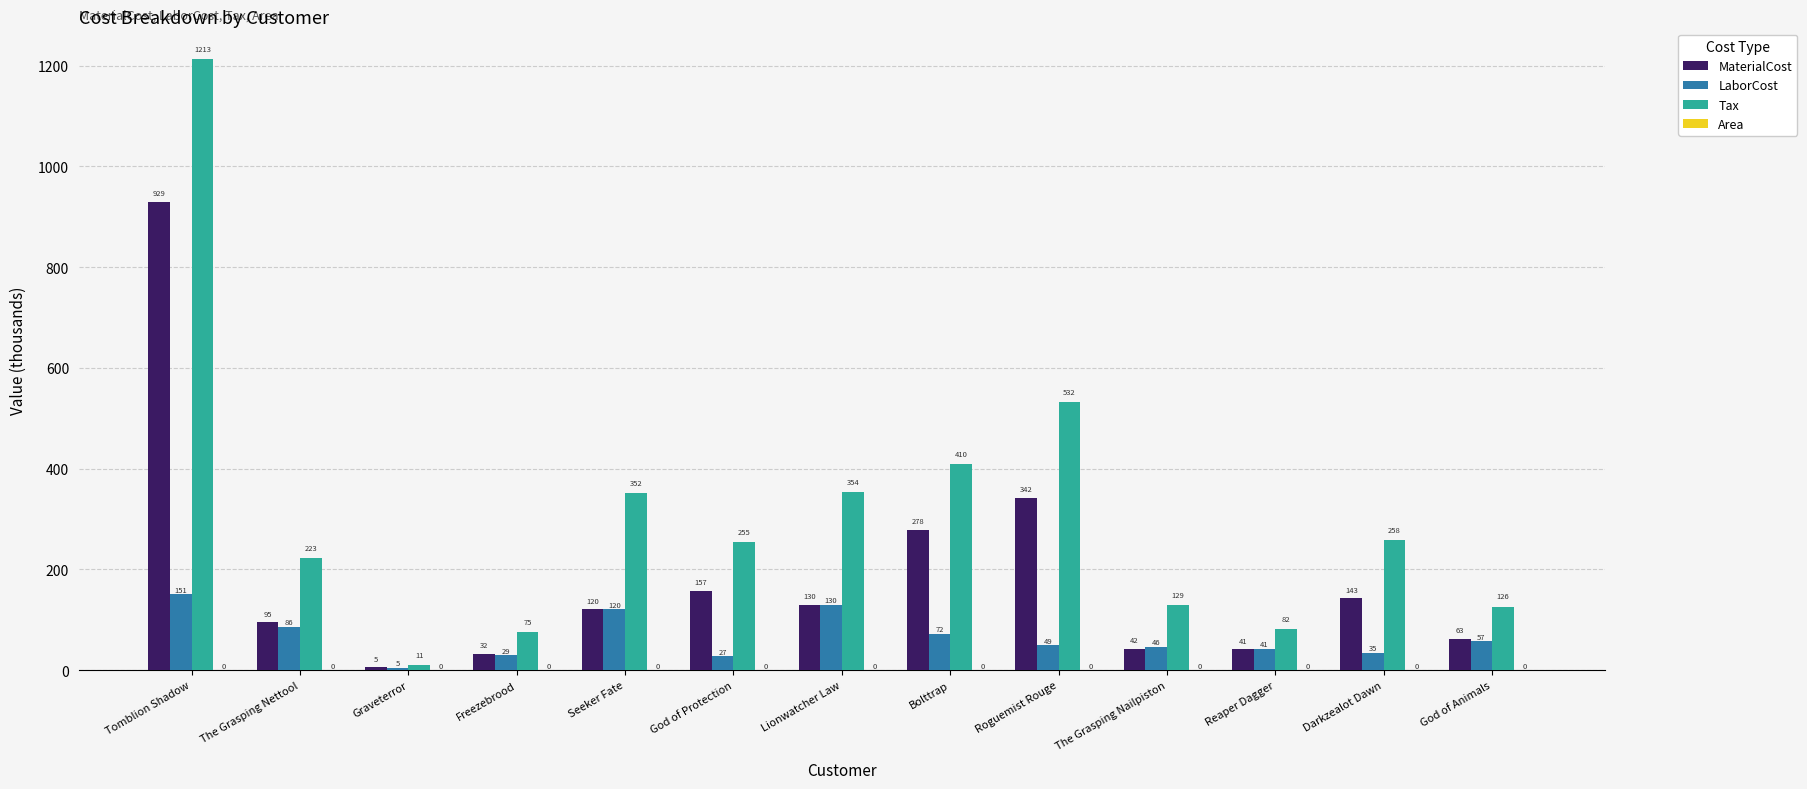

What is the highest value of the MaterialCost series?

929.2